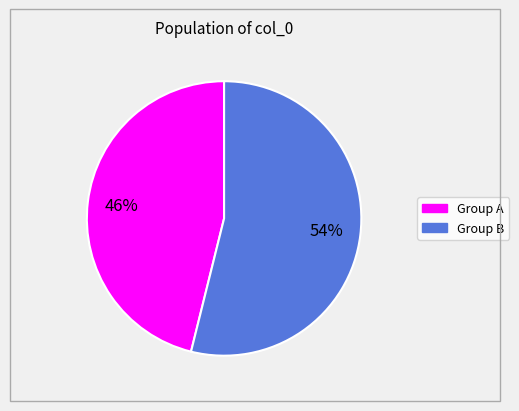

Does any single category account for the majority?

Yes